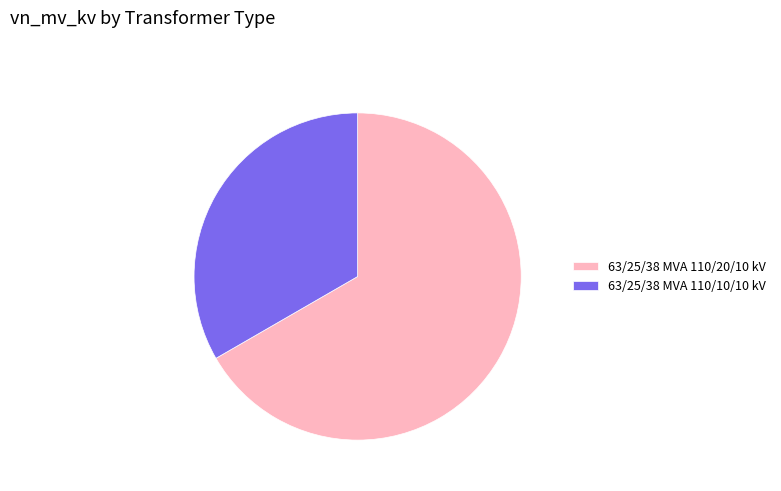

Which slice represents more than half of the pie?

63/25/38 MVA 110/20/10 kV